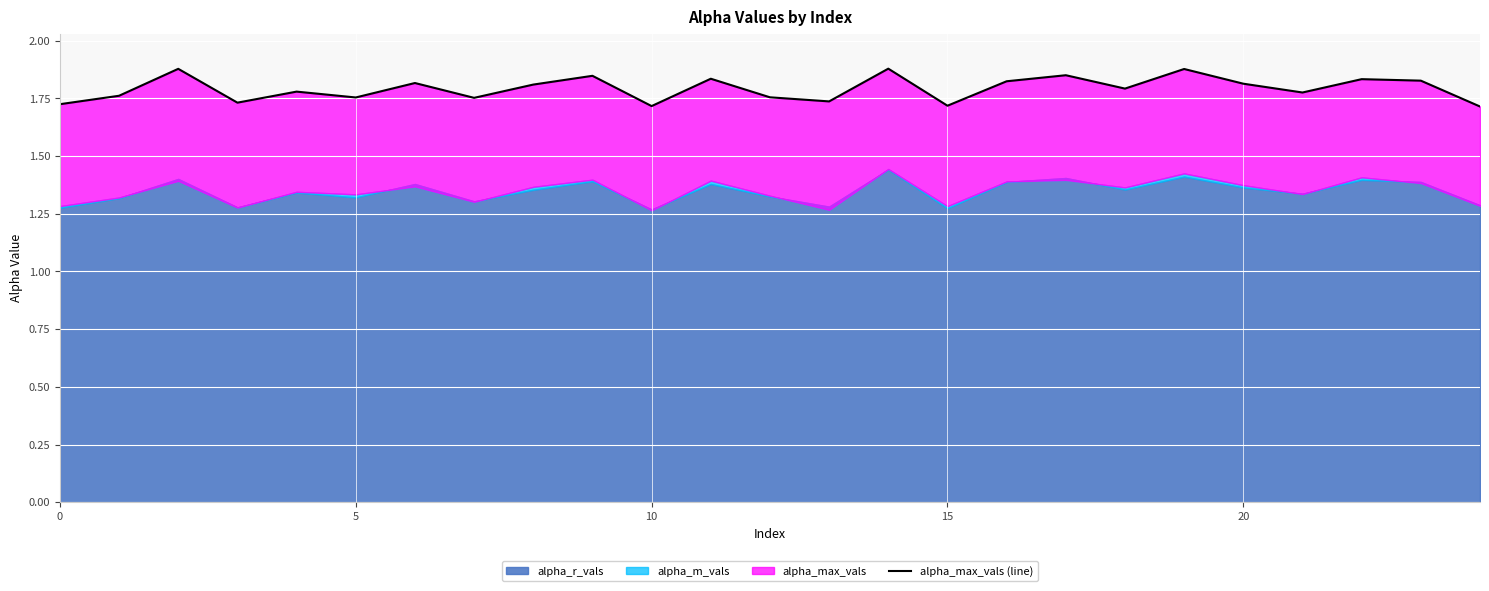

True or false: there are more than 0 points higher than both neighbors.

True